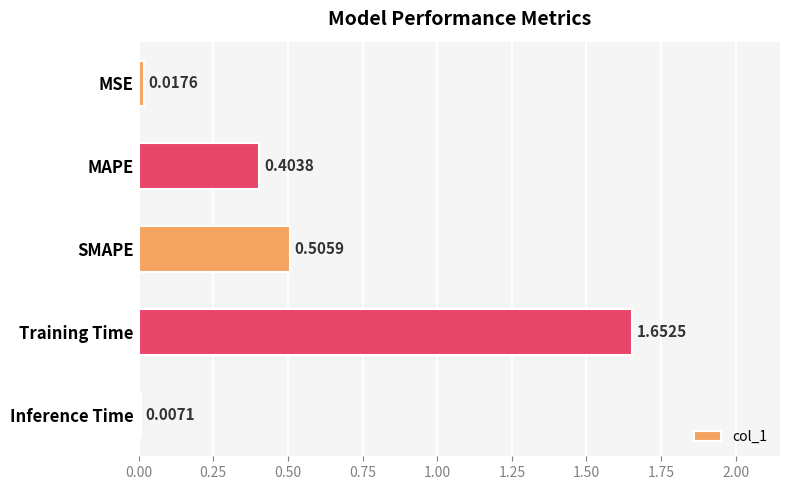

At which category does the chart reach its minimum across all series?

Inference Time